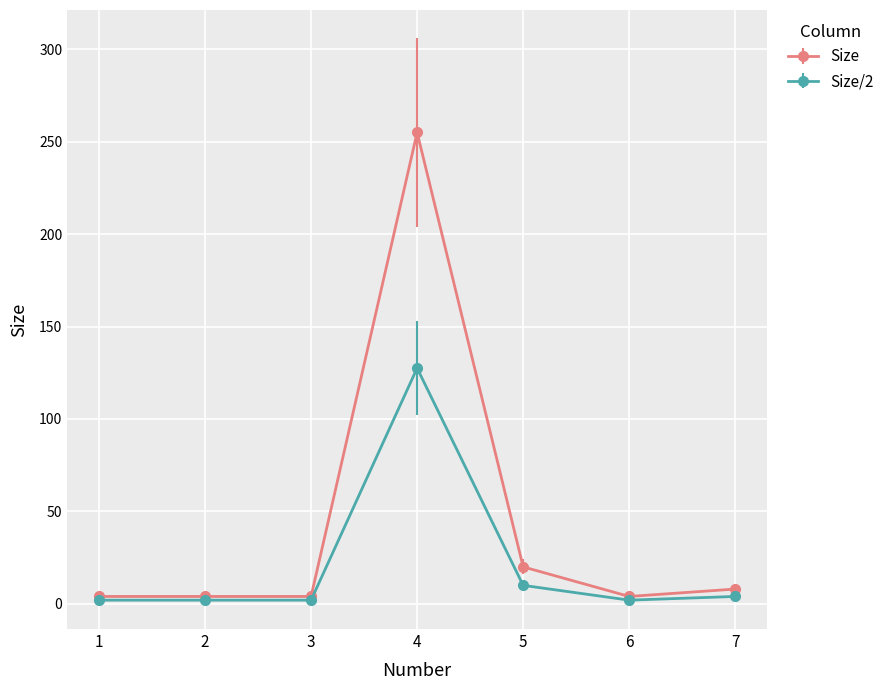

At which category does the chart reach its peak across all series?

4